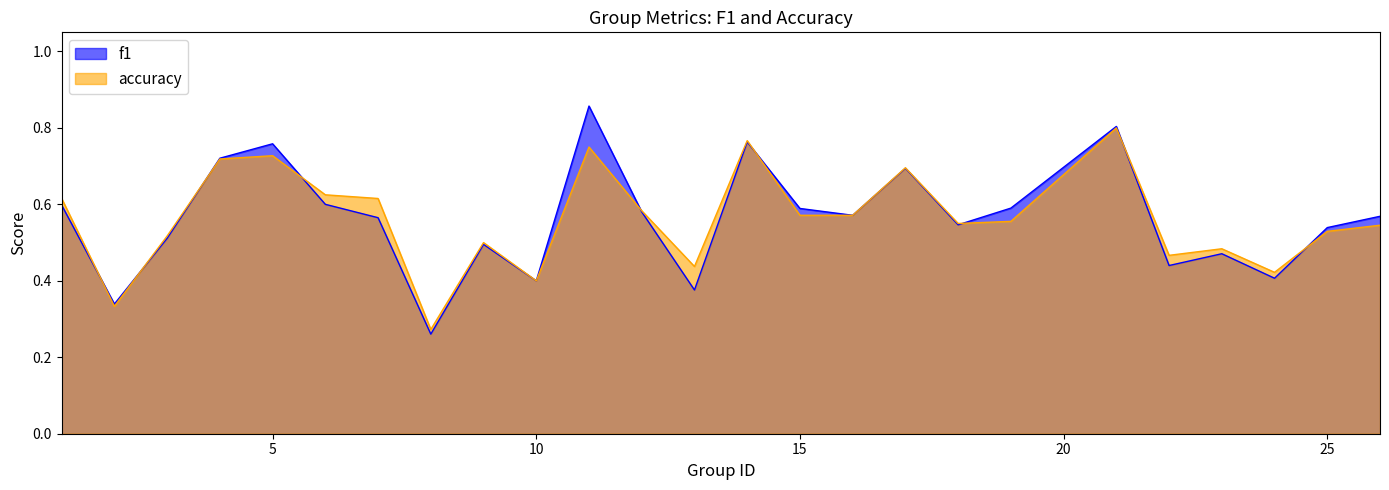

How many data points does each series have?

25